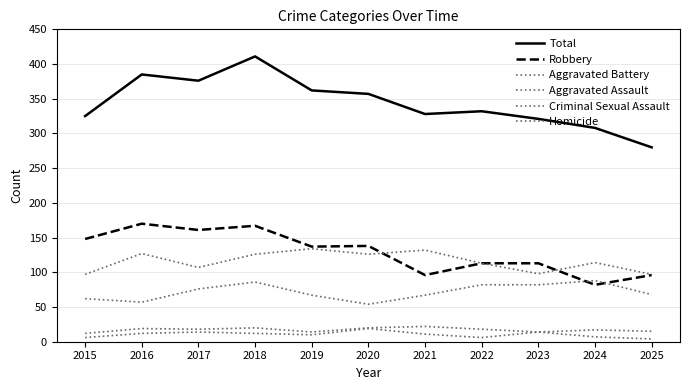

Which series has the largest total across all categories?

Total